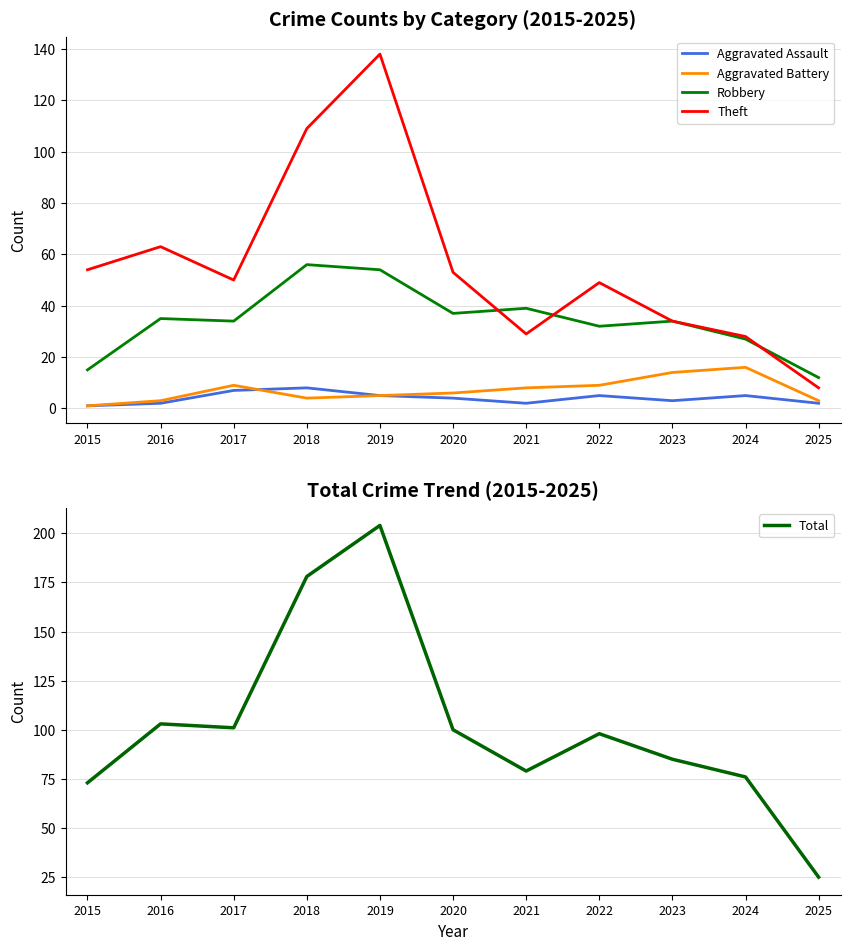

Count the number of categories in the chart.

11